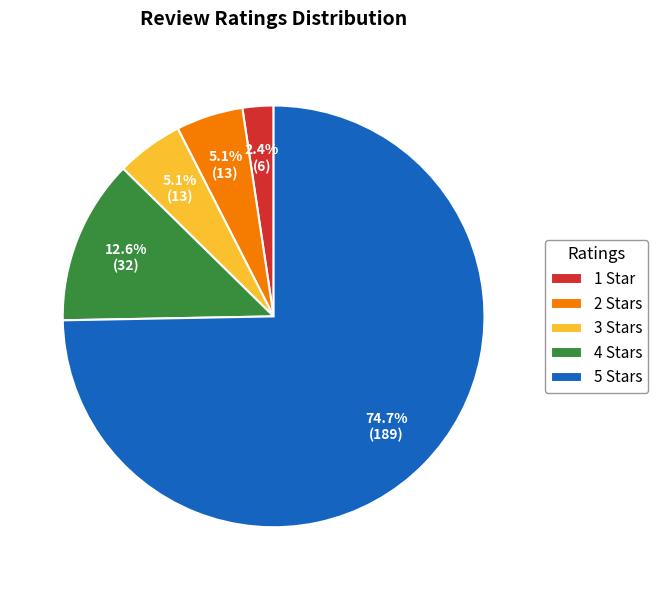

Does any single category account for the majority?

Yes